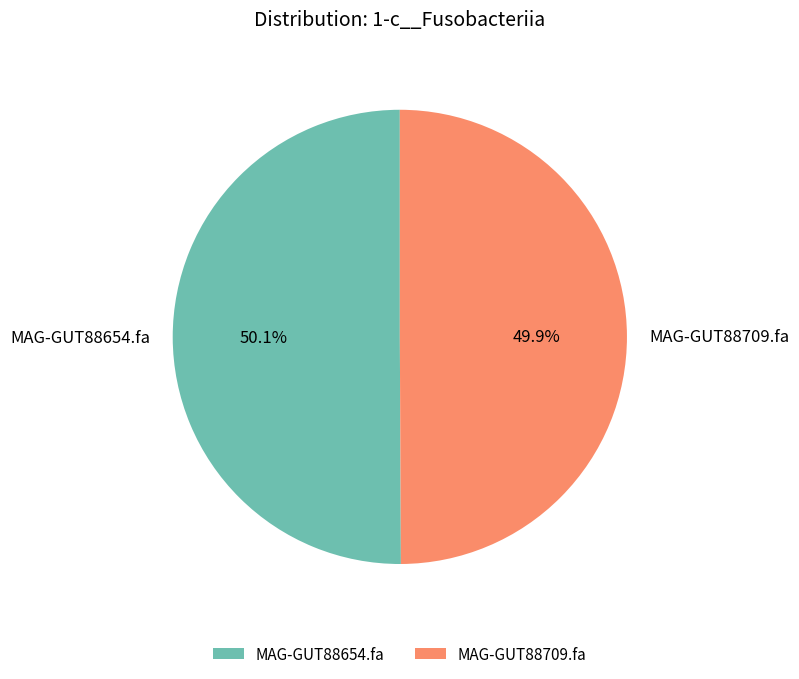

True or false: MAG-GUT88709.fa accounts for 56% of the total.

False